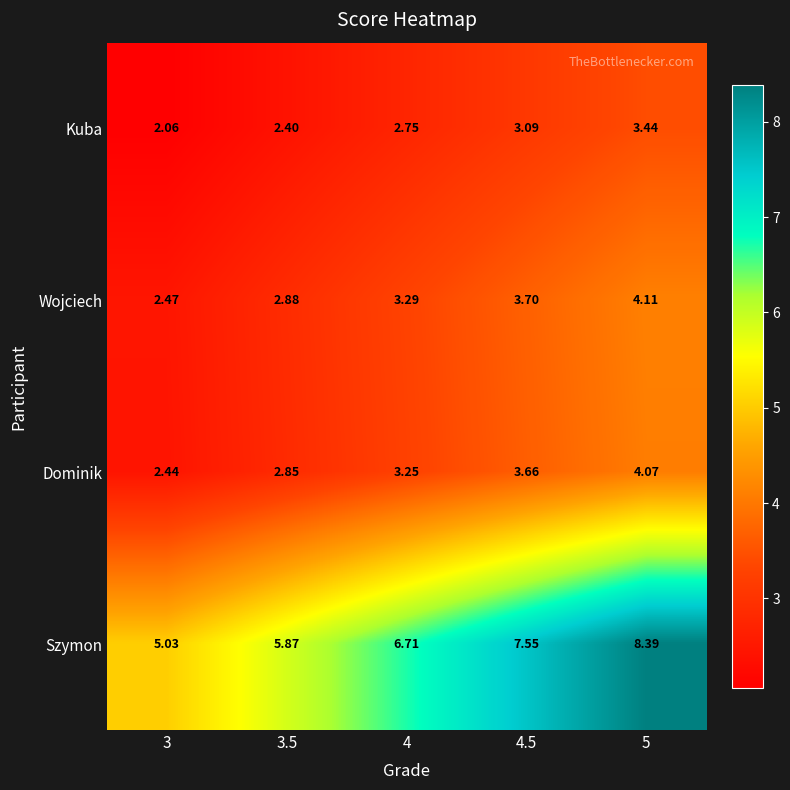

Which series changed the most between 4.5 and 5?

Szymon